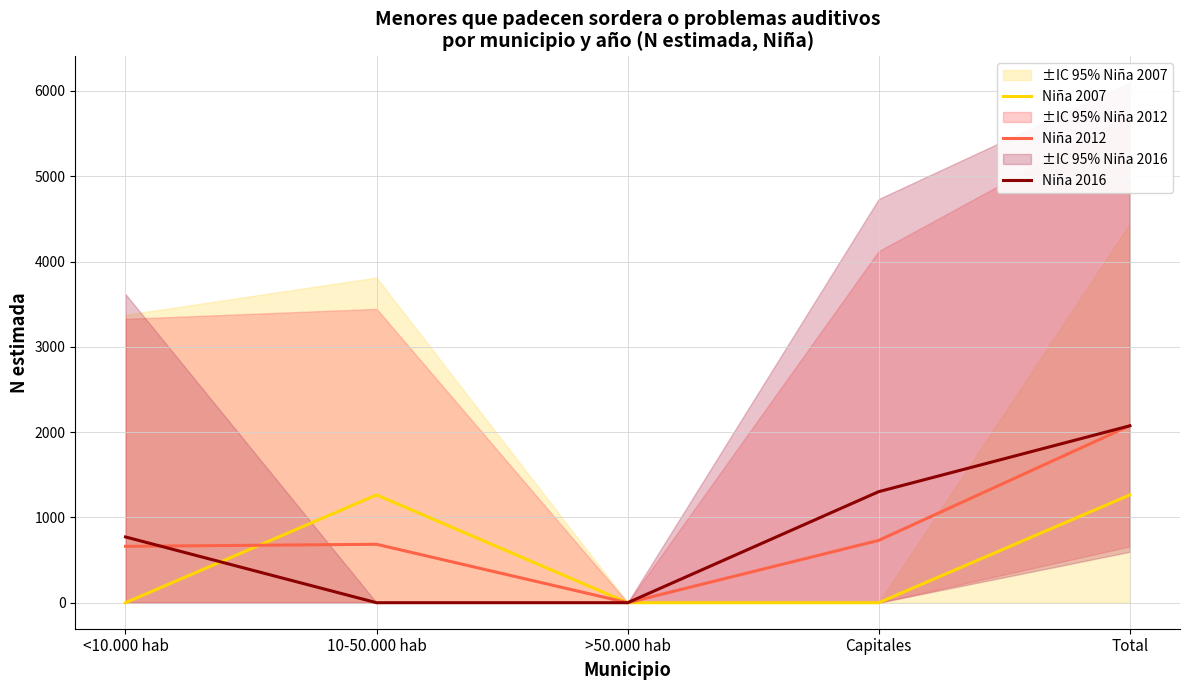

Is it true that Niña 2012 equals 788 at >50.000 hab?

False